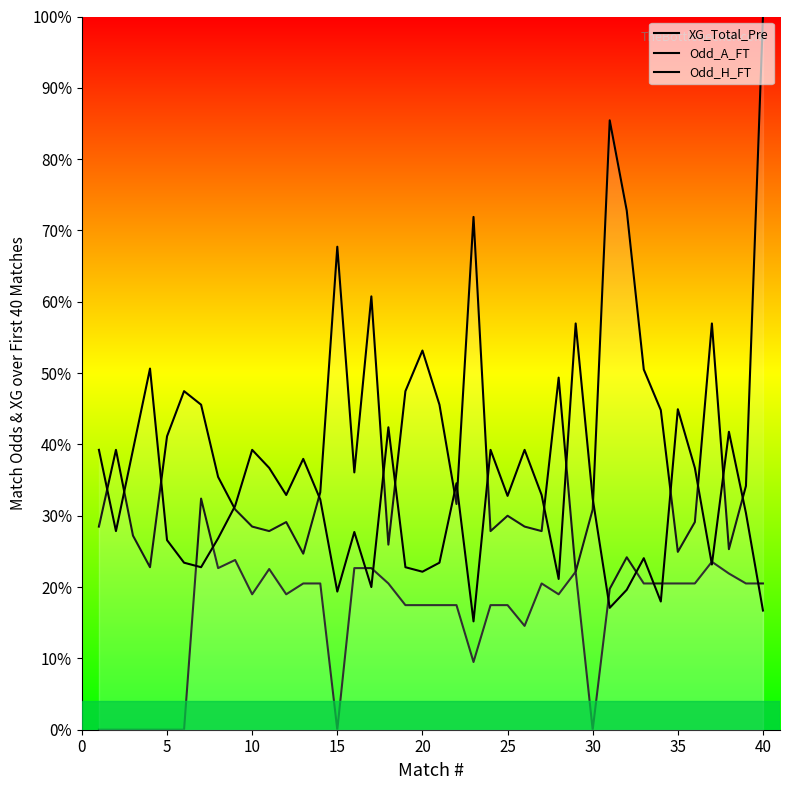

At which category does the chart reach its minimum across all series?

1